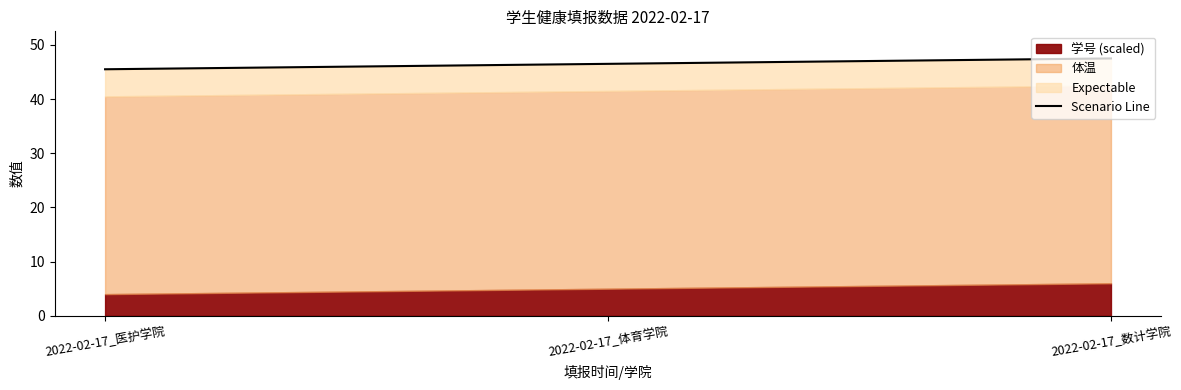

What is the label of the 1st point from the left?

2022-02-17_医护学院